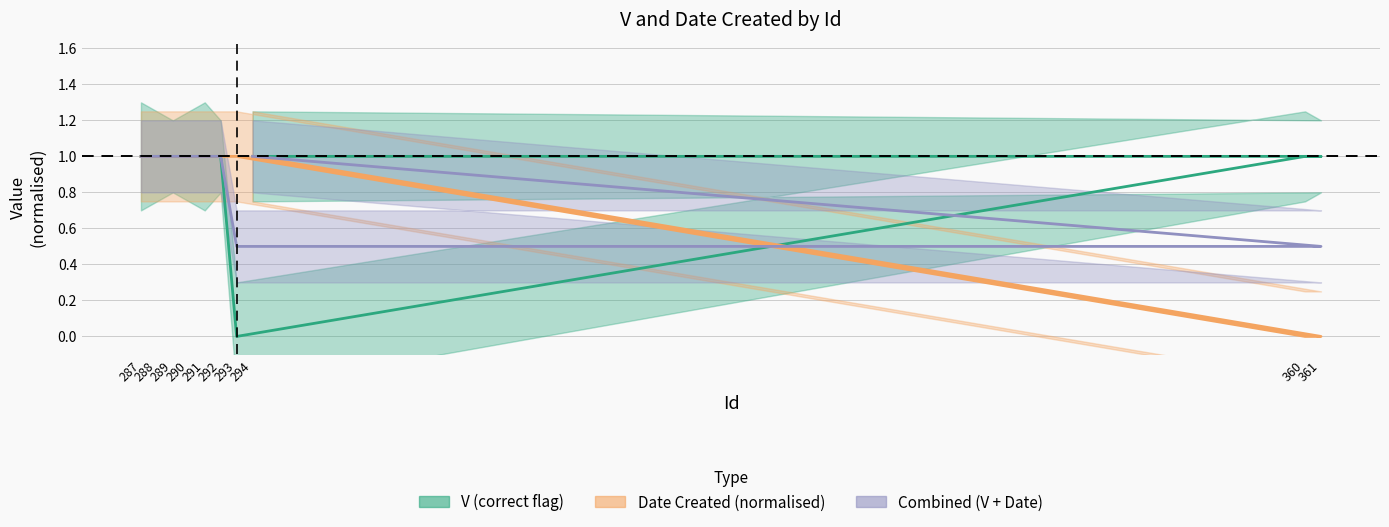

How many intersections are there between Date_Created and V?

1